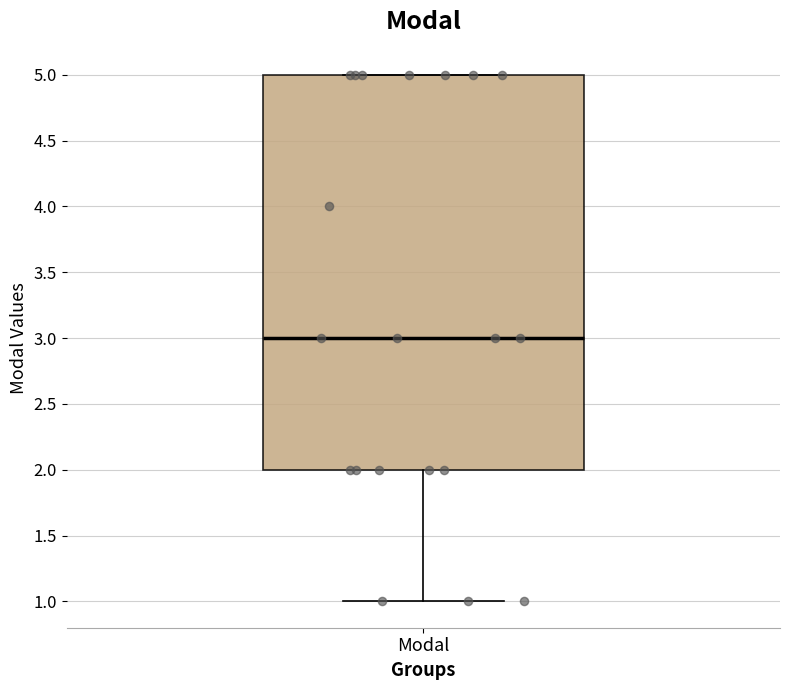

Read this box plot against the y-axis: the position of the median line, the range covered by the box, and the ends of both whiskers. The values are not printed on the chart, so give them approximately, as read against the axis.

median 3, box 2 to 5, whiskers 1 to 5